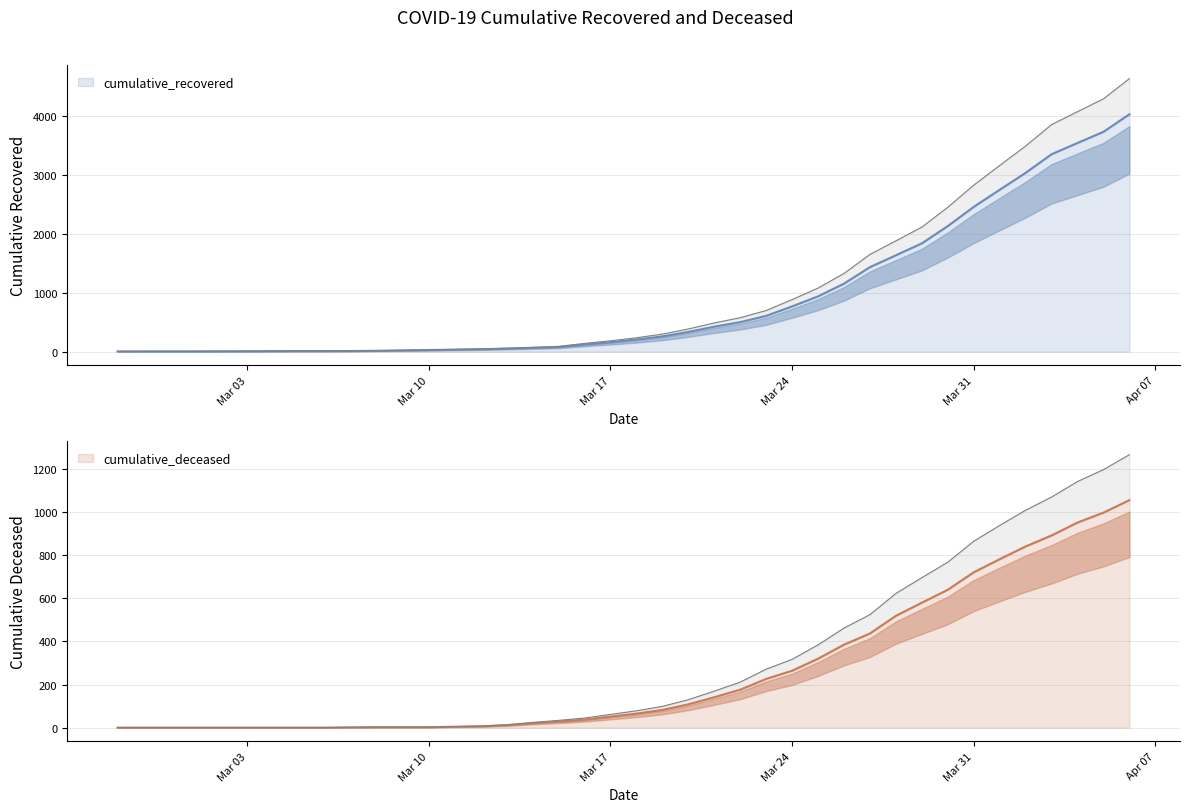

True or false: cumulative_recovered and cumulative_deceased intersect in this chart.

False